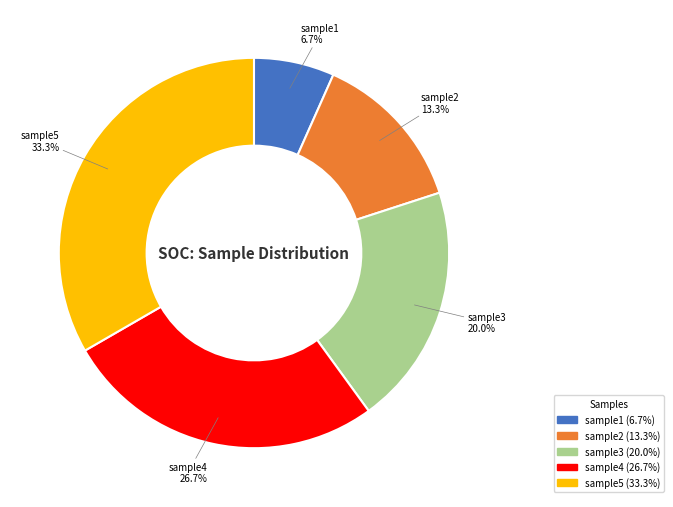

What percentage is the sample4 slice, to the nearest percent?

27%